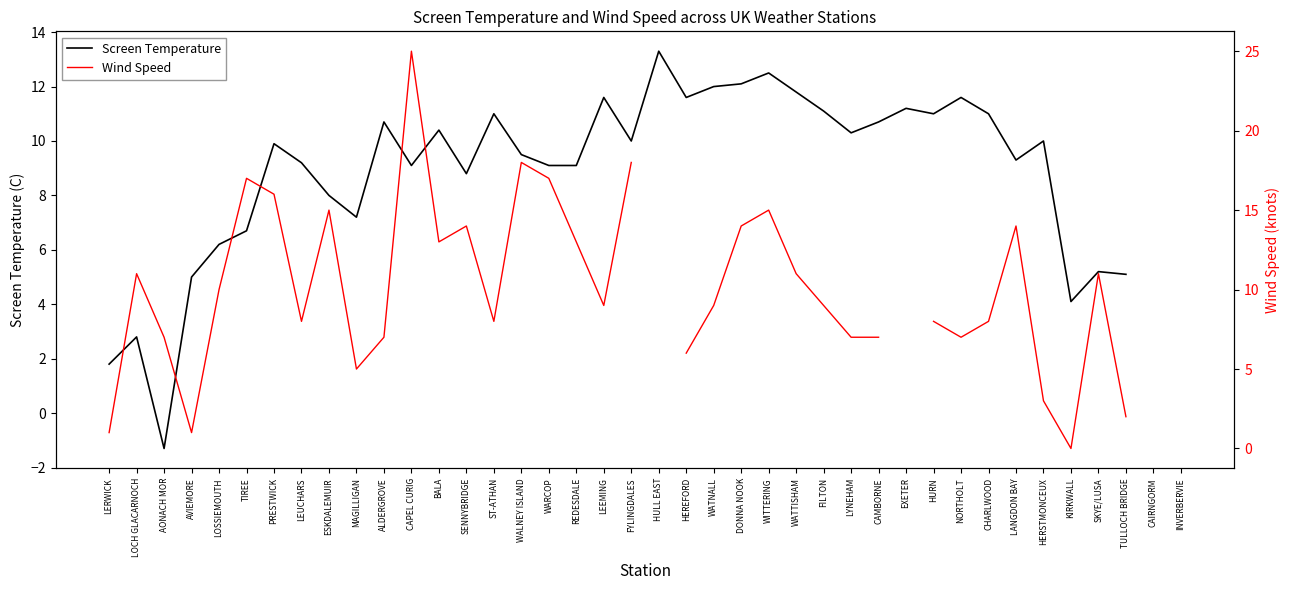

Is it true that Screen Temperature equals 12.1 at DONNA NOOK?

True